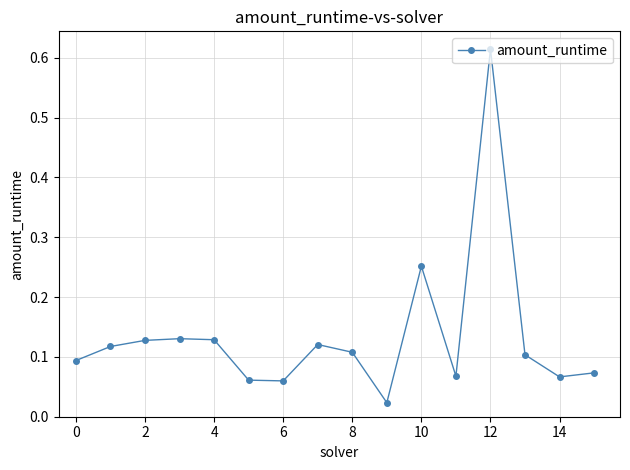

What is the sum of all values?

2.1